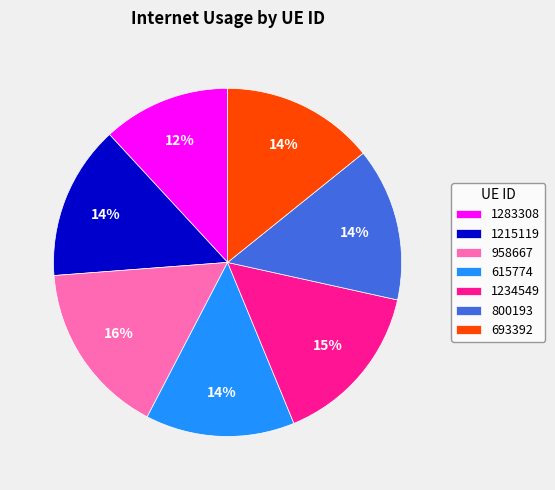

Does 1283308 represent more than half of the total?

No